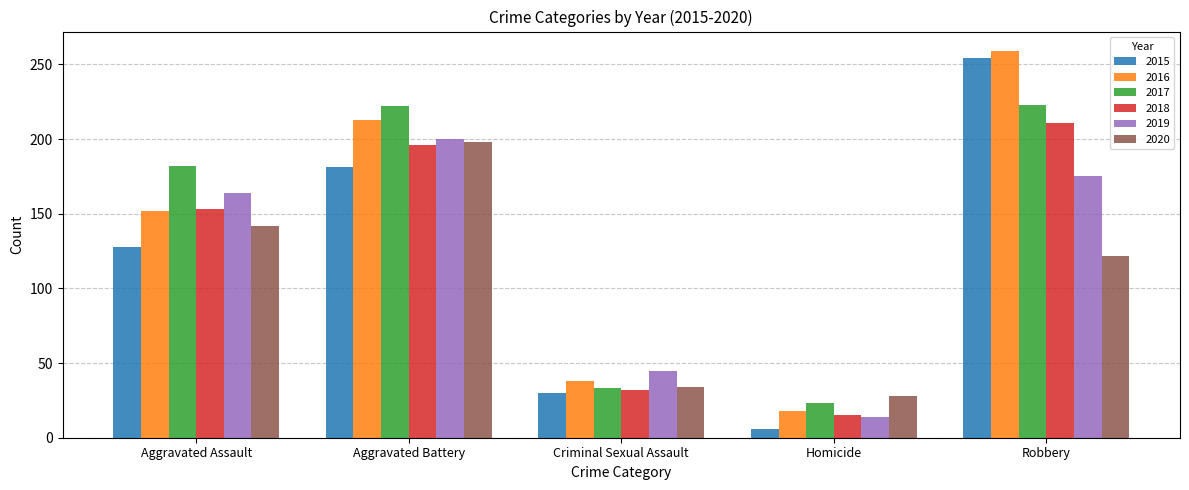

Does the chart contain any negative values?

No